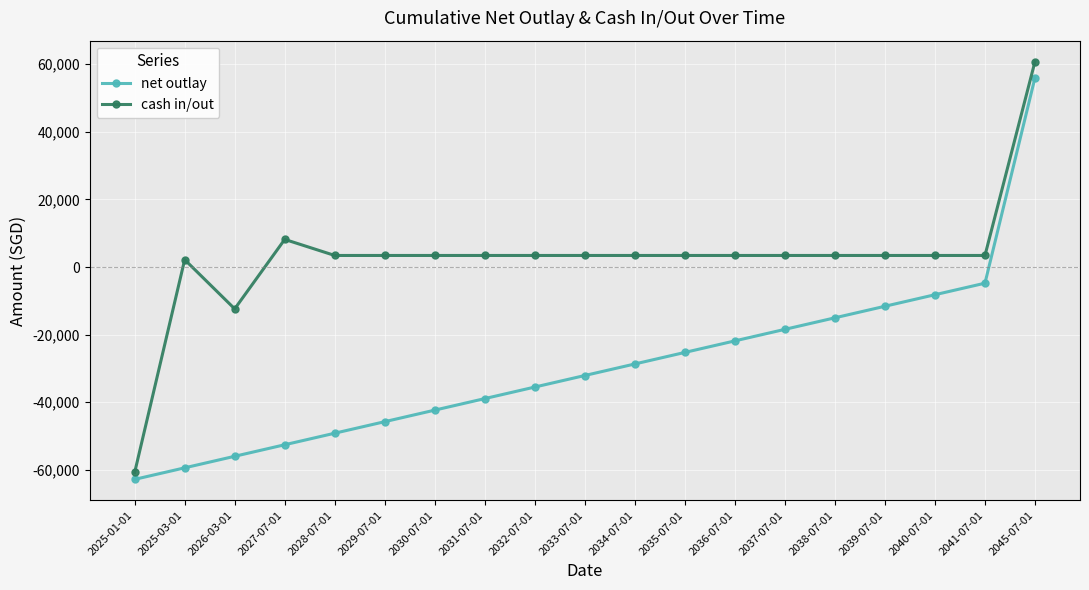

How many lines are shown in the chart?

2